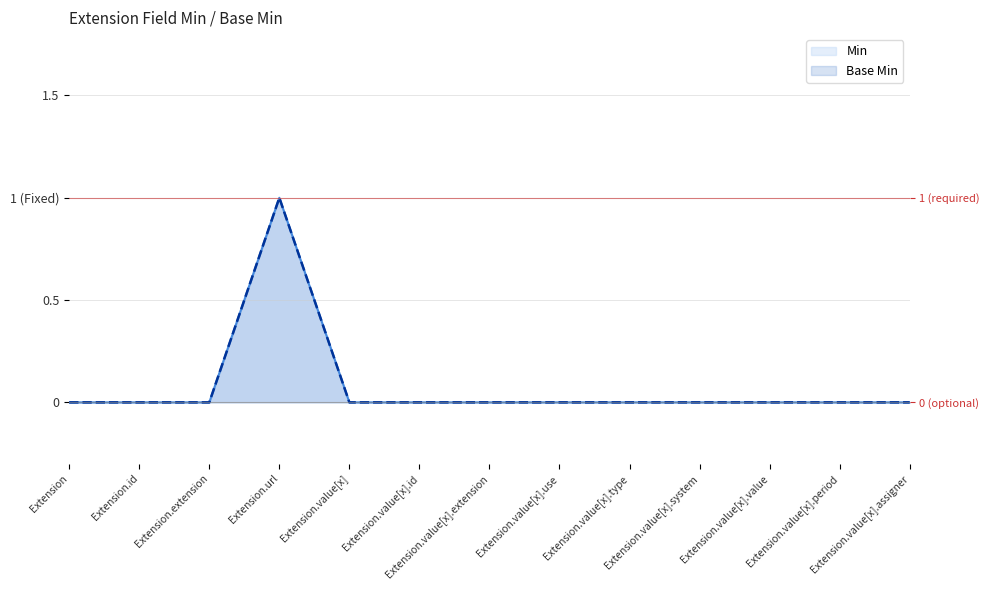

How many values in Base Min are above zero?

1